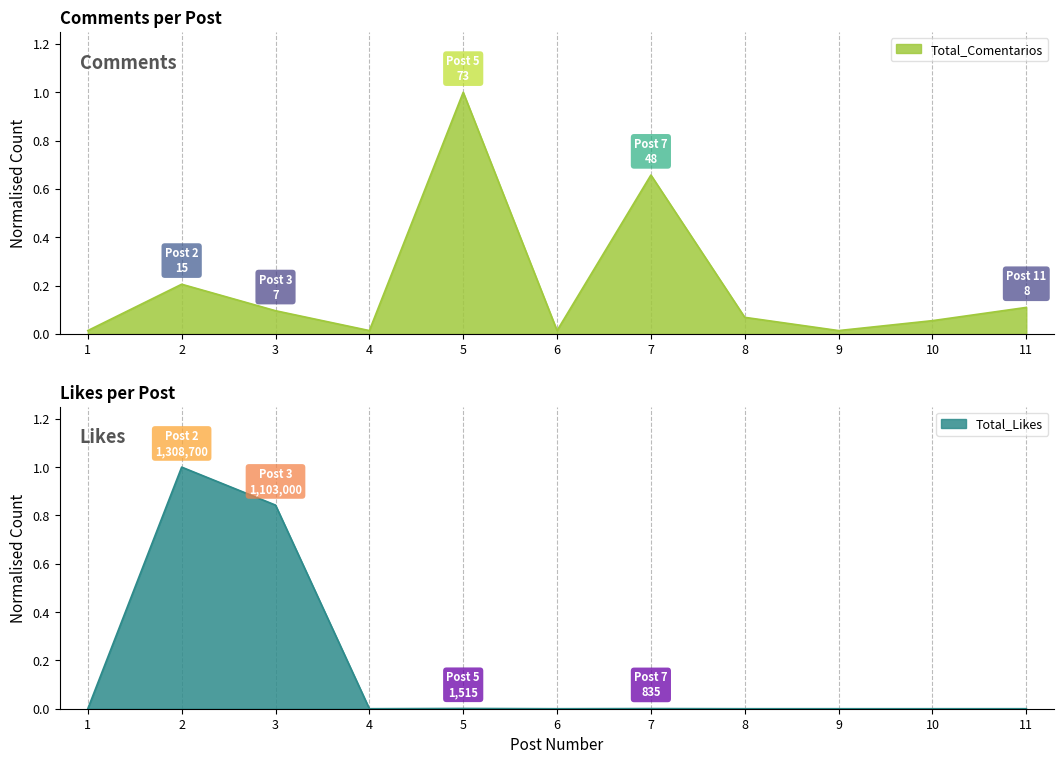

Where do Total_Likes and Total_Comentarios first cross each other?

1 and 2